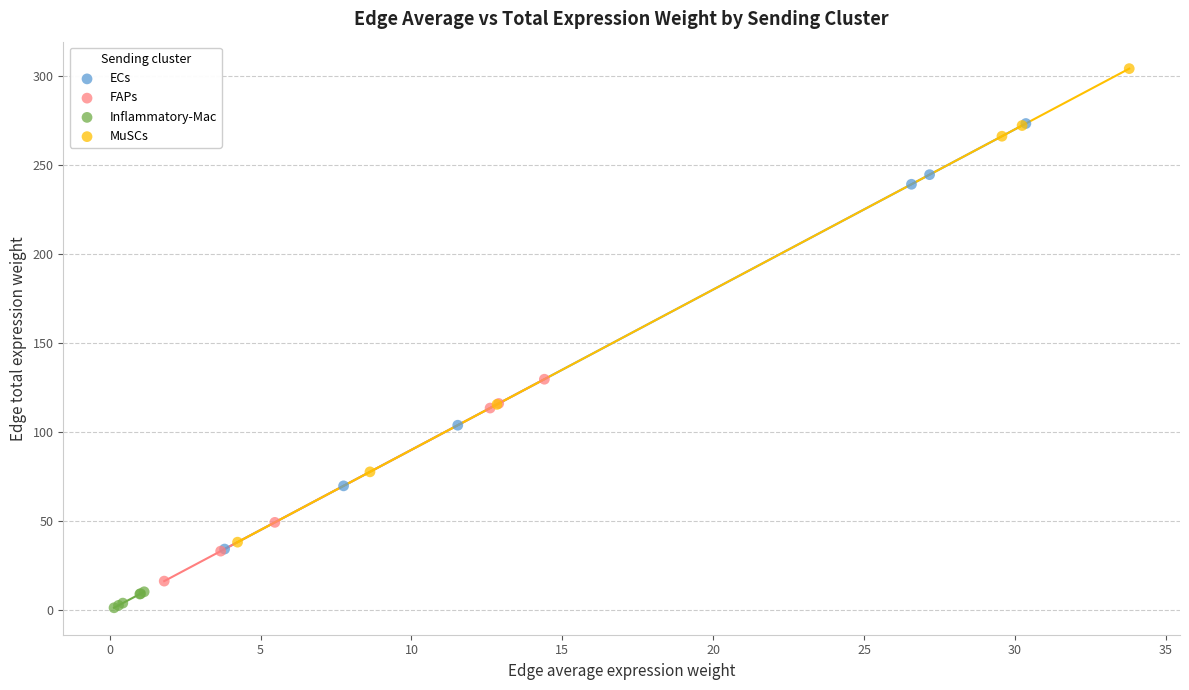

Which series reaches the minimum Y coordinate?

Inflammatory-Mac